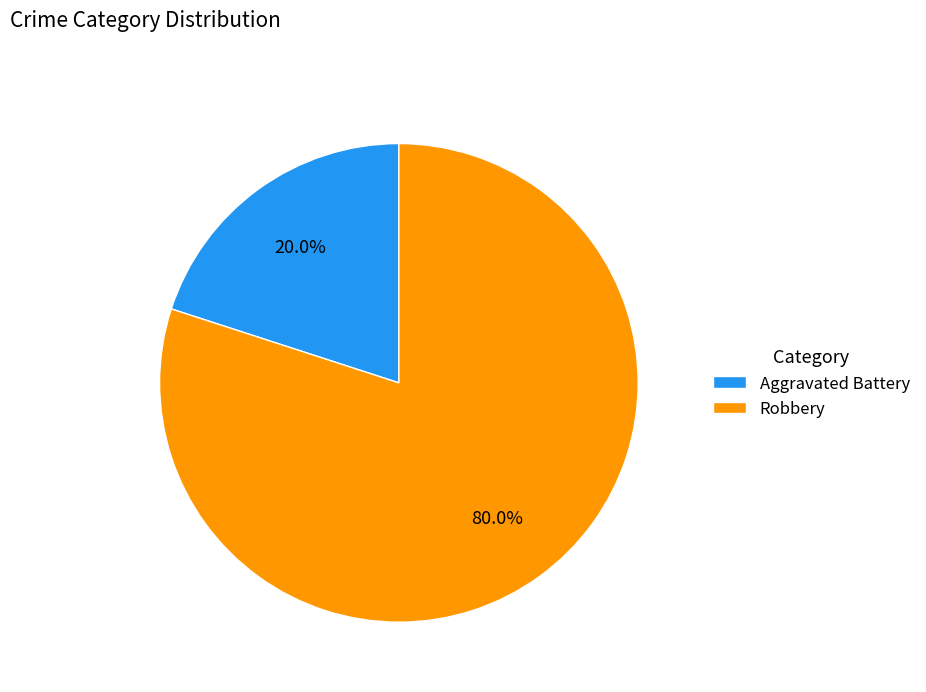

Between Robbery and Aggravated Battery, which is larger?

Robbery